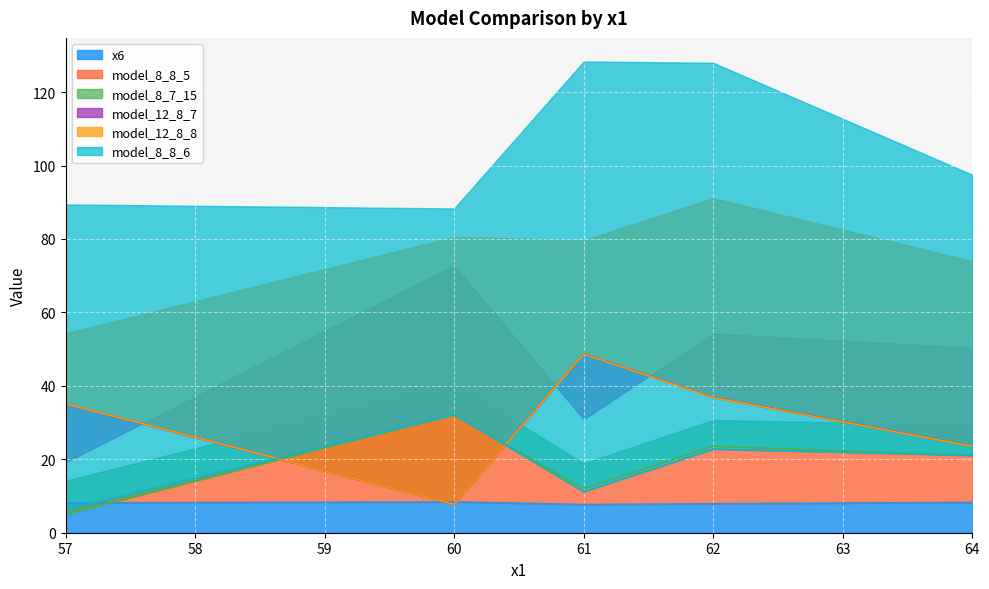

Where is the first local minimum for model_12_8_7?

60